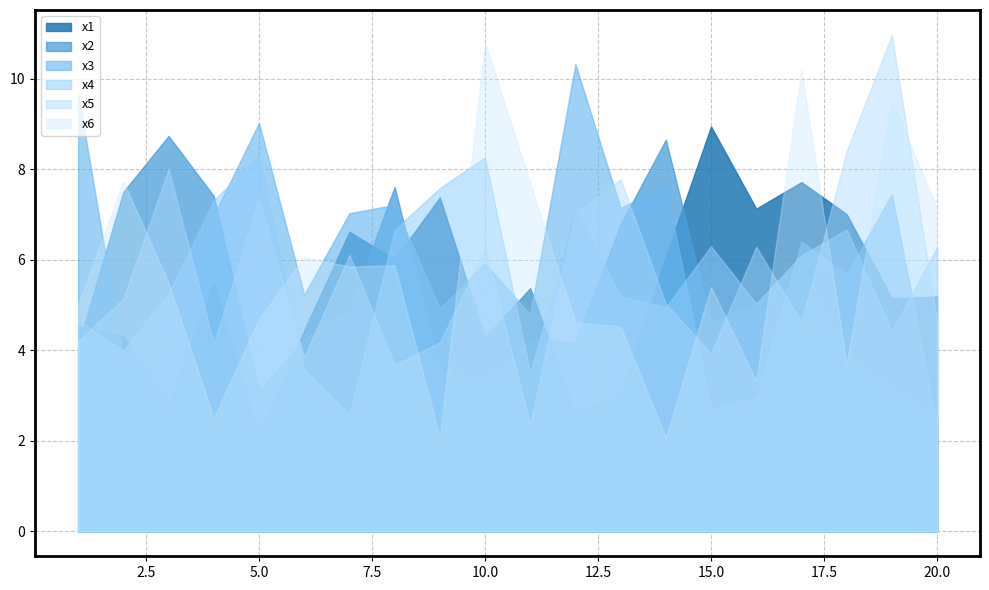

List the series in order of their peak value, highest first.

x5, x6, x3, x1, x2, x4